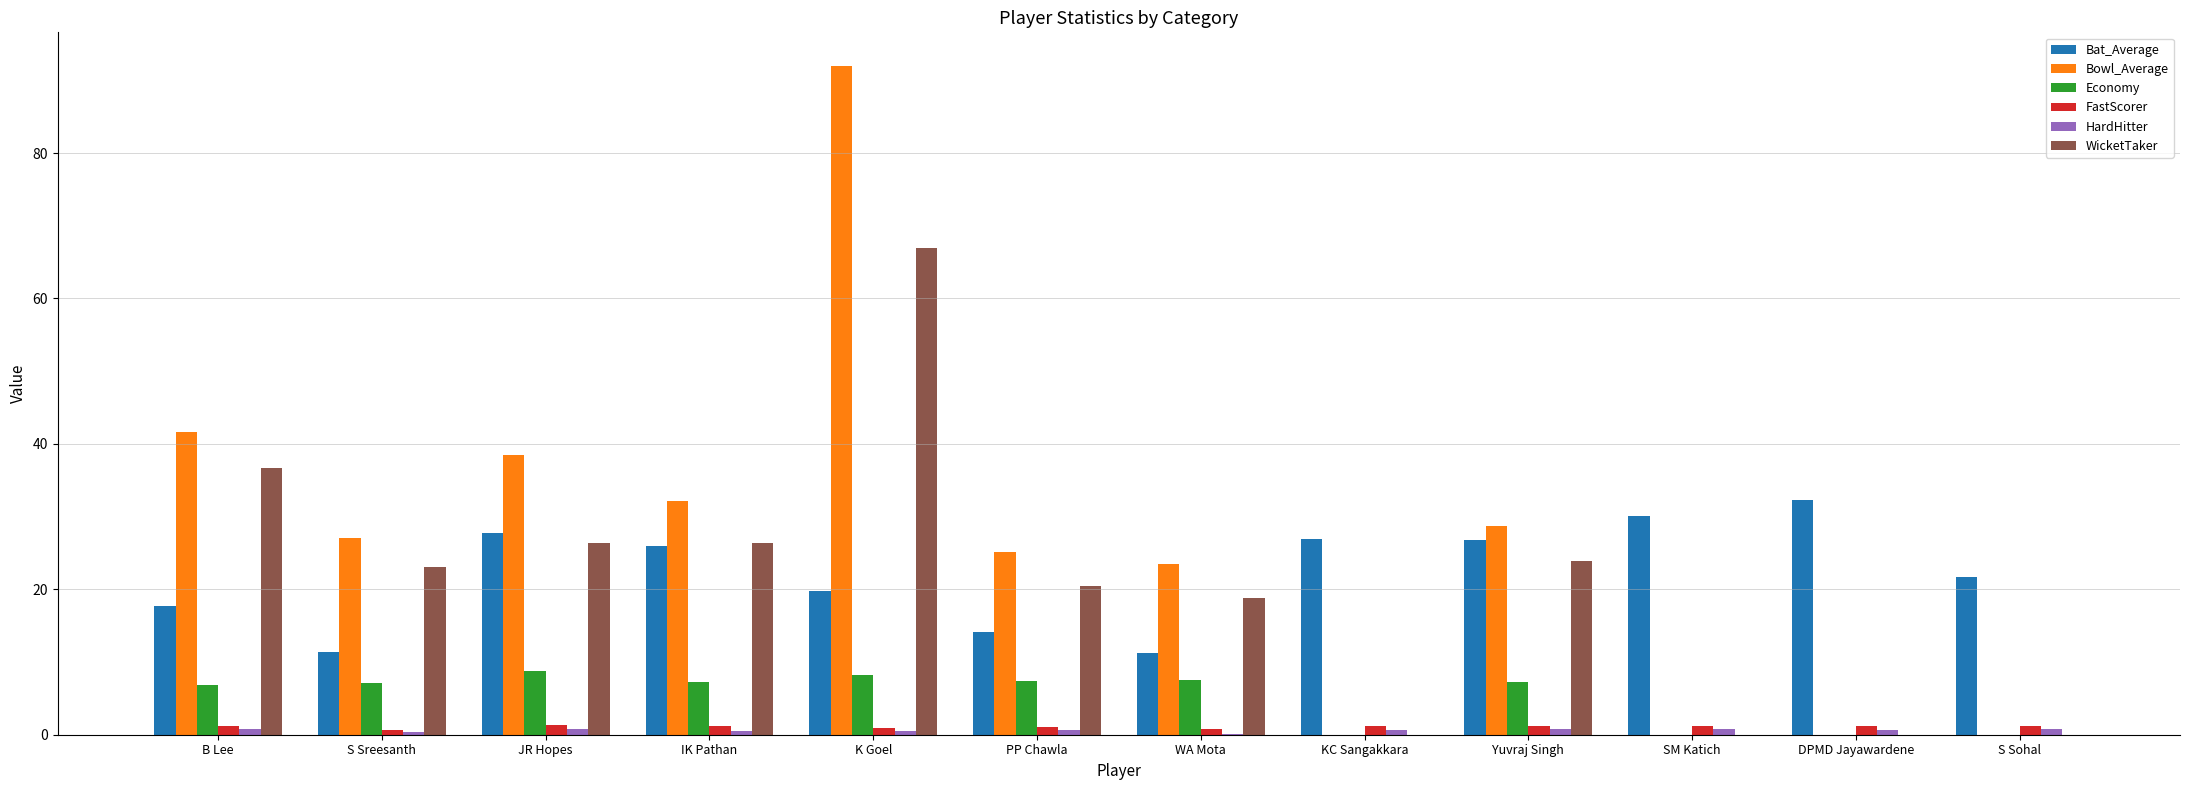

What is the maximum value shown in the chart?

92.0